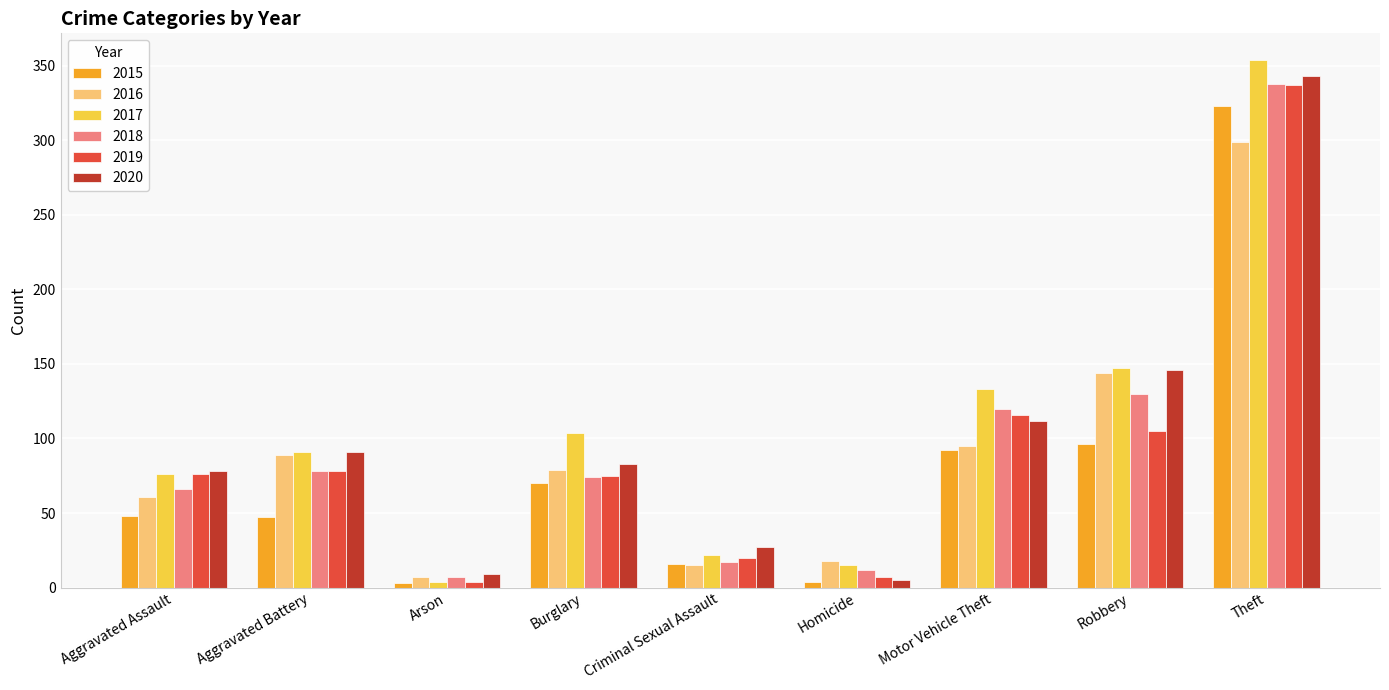

At which category is the sum across all series the highest?

Theft